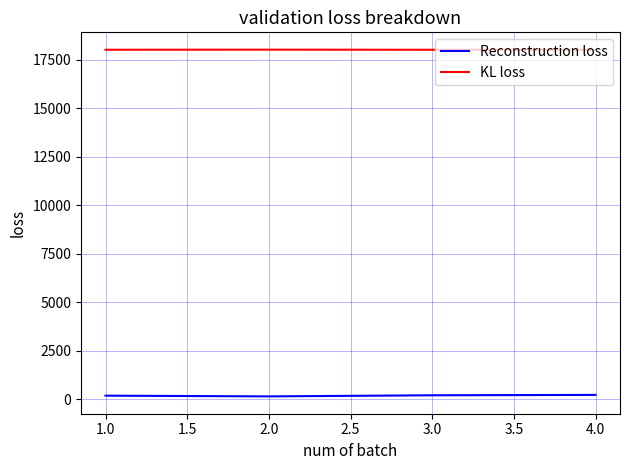

True or false: KL loss has more than 0 points higher than both neighbors.

True